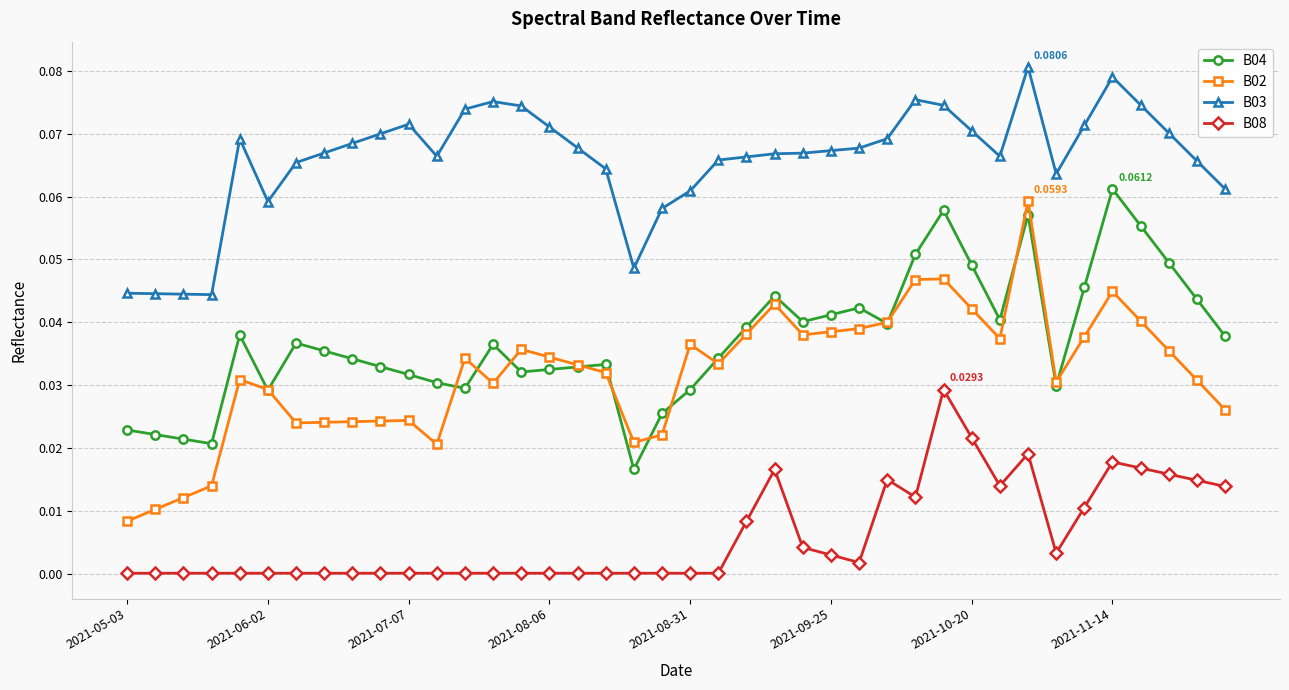

True or false: B04 and B03 intersect in this chart.

False